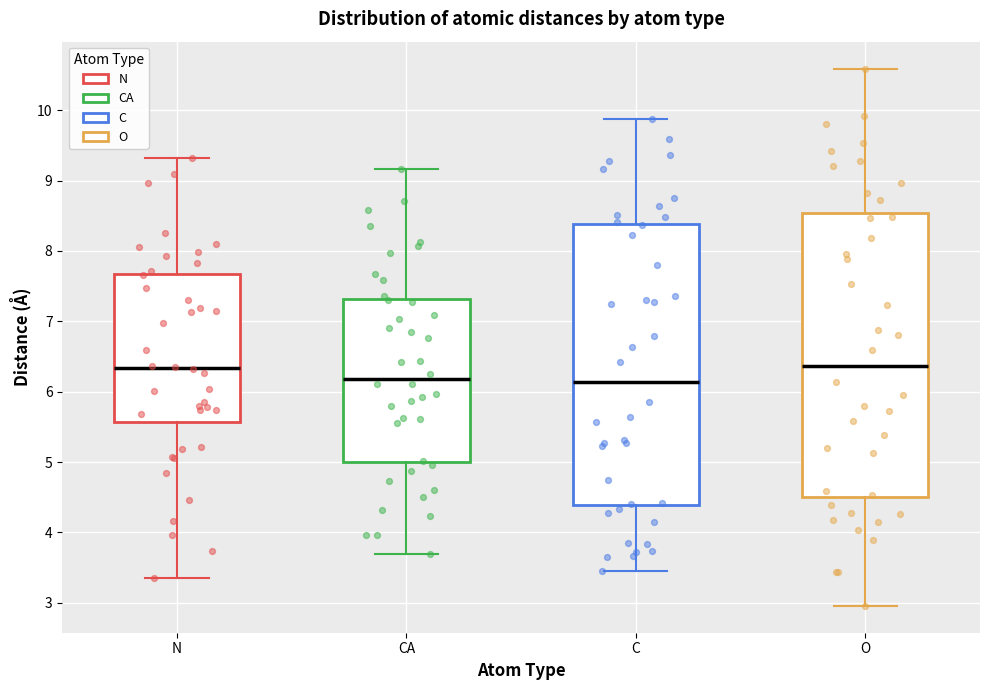

Reading left to right, transcribe this box plot: for each box, give where its median line is, the range the box spans, and where its two whiskers end, as read against the y-axis. The values are not printed on the chart, so give them approximately, as read against the axis.

N: median 6.3, box 5.6 to 7.7, whiskers 3.4 to 9.3
CA: median 6.2, box 5.0 to 7.3, whiskers 3.7 to 9.2
C: median 6.1, box 4.4 to 8.4, whiskers 3.4 to 9.9
O: median 6.4, box 4.5 to 8.5, whiskers 3.0 to 10.6